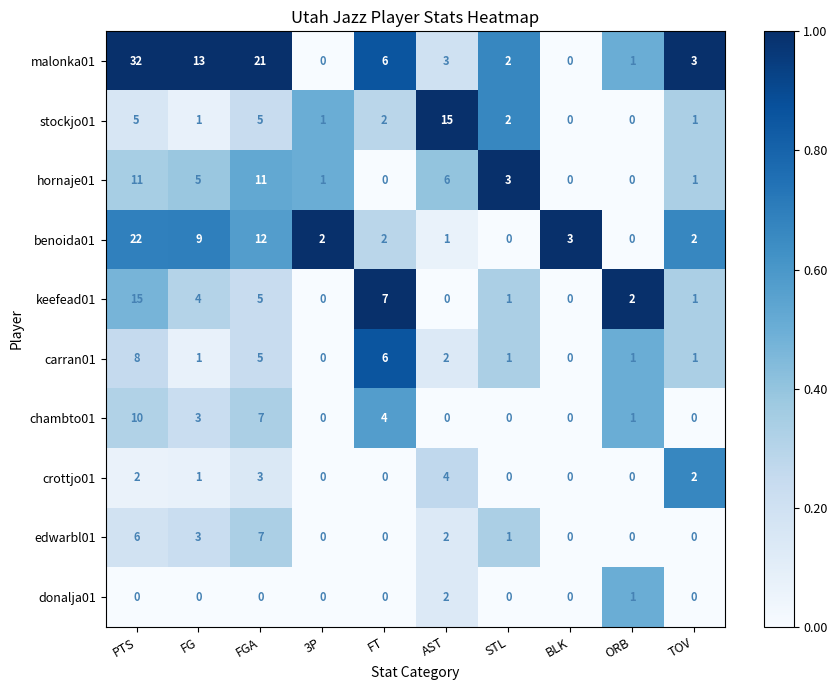

What is the difference between the hornaje01 values at PTS and FG?

6